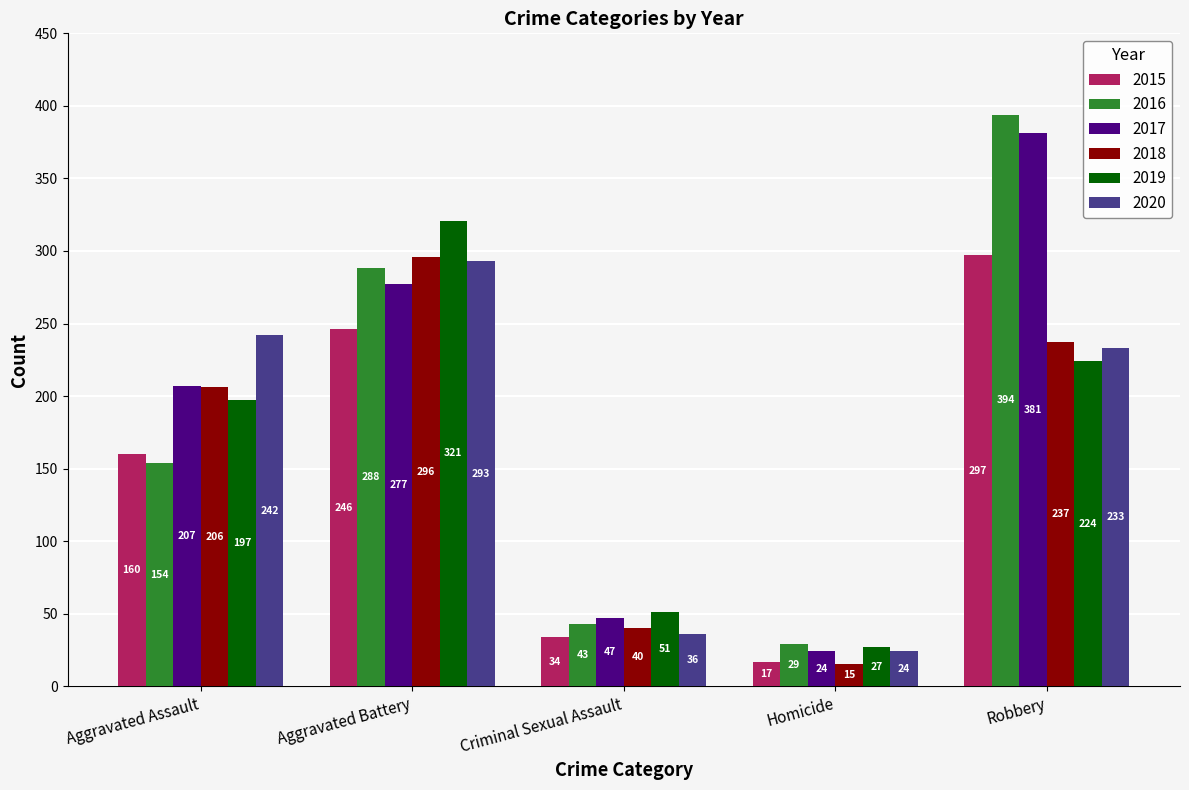

What is the average value of the 2020 series?

166